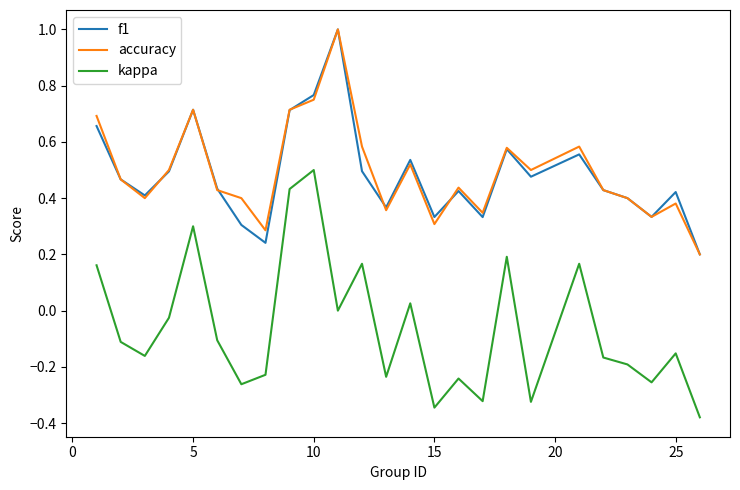

True or false: kappa and accuracy cross at least once.

False